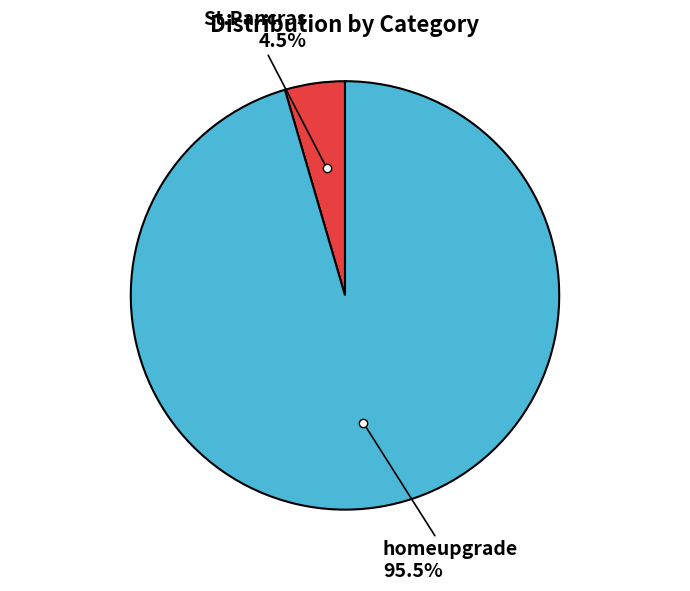

Does any single category account for the majority?

Yes